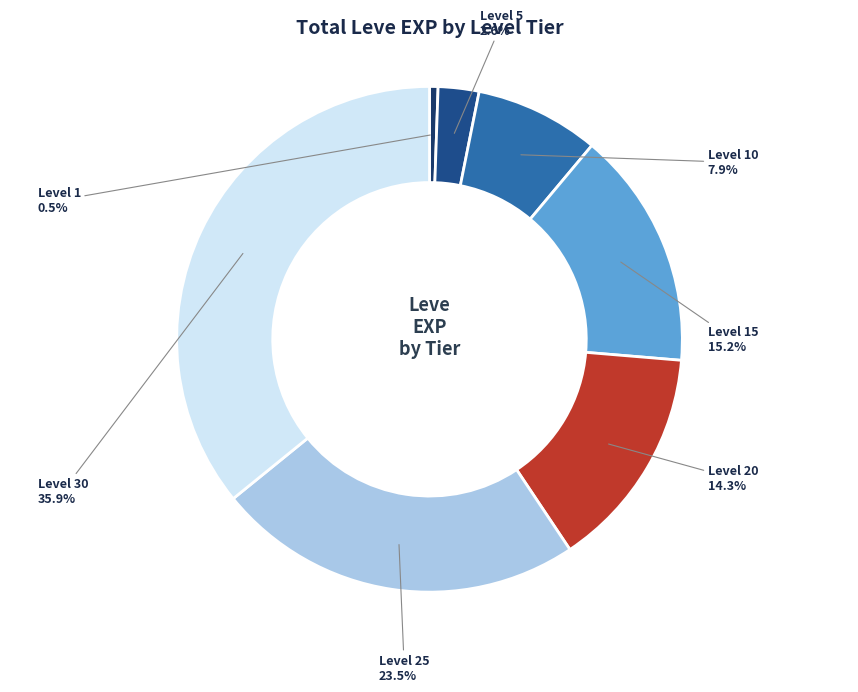

To the nearest percent, what percentage of the pie is Level 20?

14%